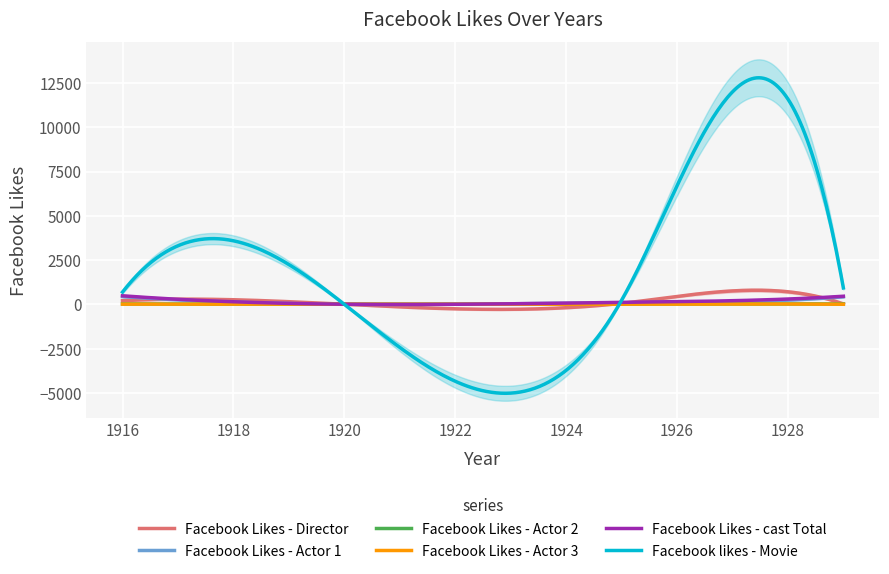

List the labels in order of Facebook Likes - Director value, smallest first.

1920, 1929, 1925, 1916, 1927